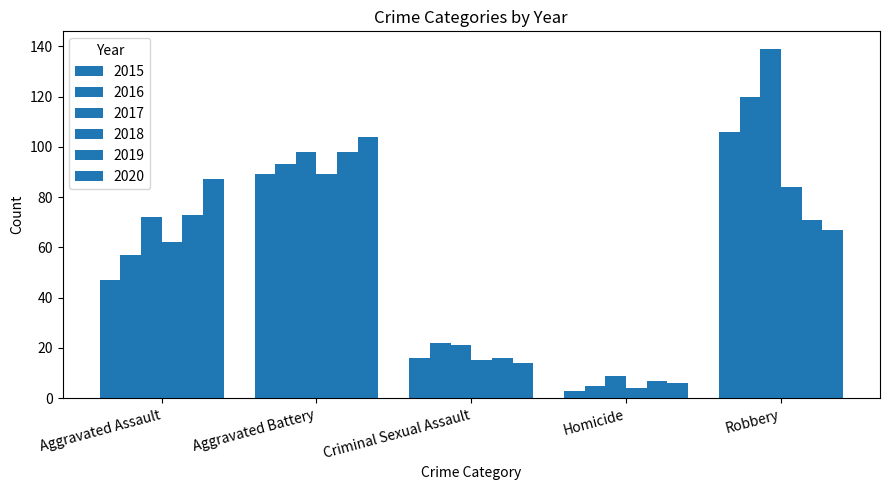

What is the sum of the 2017 values at Aggravated Assault and Robbery?

211